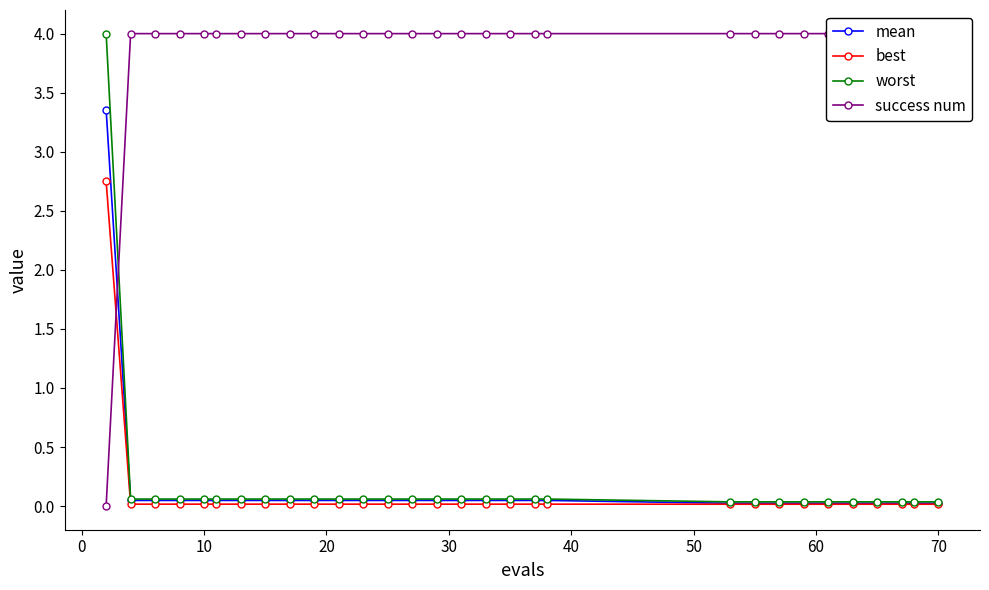

Reading left to right, transcribe all the data shown in this chart.

mean: 3.4	0.0	0.0	0.0	0.0	0.0	0.0	0.0	0.0	0.0	0.0	0.0	0.0	0.0	0.0	0.0	0.0	0.0	0.0	0.0	0.0	0.0	0.0	0.0	0.0	0.0	0.0	0.0	0.0	0.0
best: 2.8	0.0	0.0	0.0	0.0	0.0	0.0	0.0	0.0	0.0	0.0	0.0	0.0	0.0	0.0	0.0	0.0	0.0	0.0	0.0	0.0	0.0	0.0	0.0	0.0	0.0	0.0	0.0	0.0	0.0
worst: 4.0	0.1	0.1	0.1	0.1	0.1	0.1	0.1	0.1	0.1	0.1	0.1	0.1	0.1	0.1	0.1	0.1	0.1	0.1	0.1	0.0	0.0	0.0	0.0	0.0	0.0	0.0	0.0	0.0	0.0
success num: 0.0	4.0	4.0	4.0	4.0	4.0	4.0	4.0	4.0	4.0	4.0	4.0	4.0	4.0	4.0	4.0	4.0	4.0	4.0	4.0	4.0	4.0	4.0	4.0	4.0	4.0	4.0	4.0	4.0	4.0